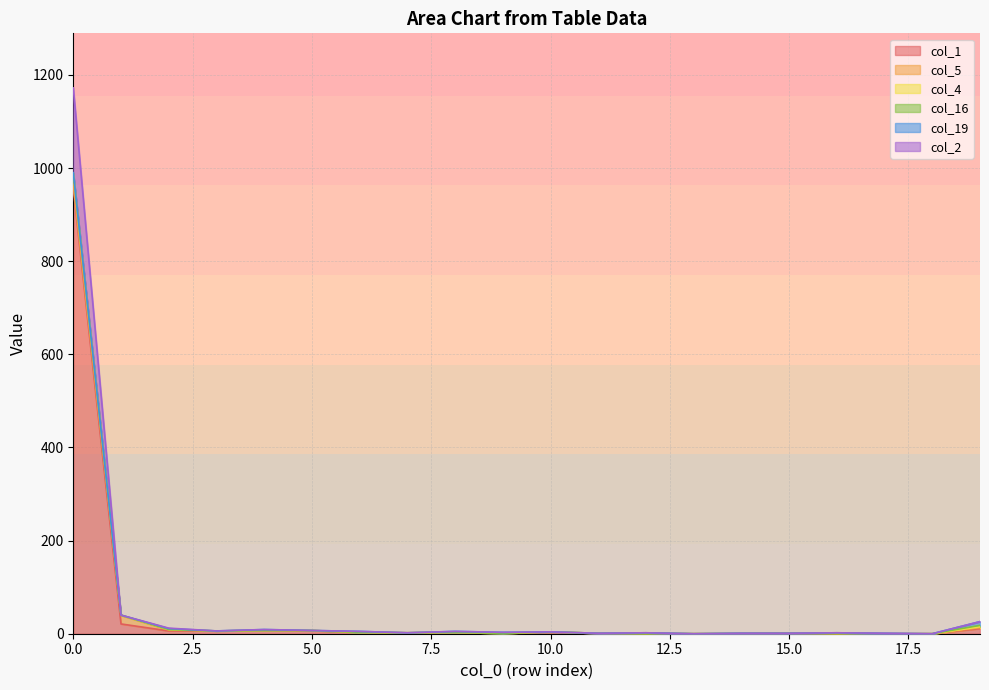

What is the difference between the maximum and minimum values in the col_2 series?

1172